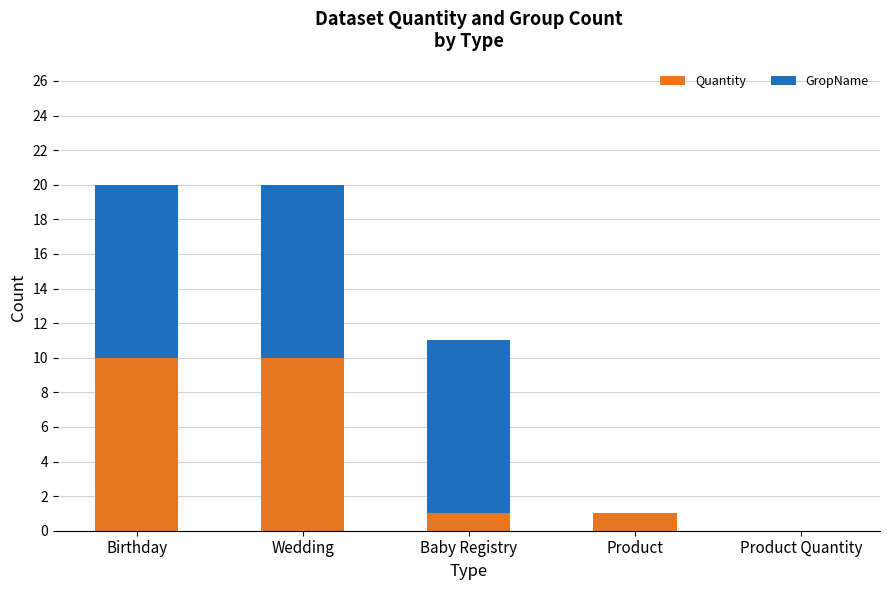

Are the bars grouped side by side (vs. stacked)?

No